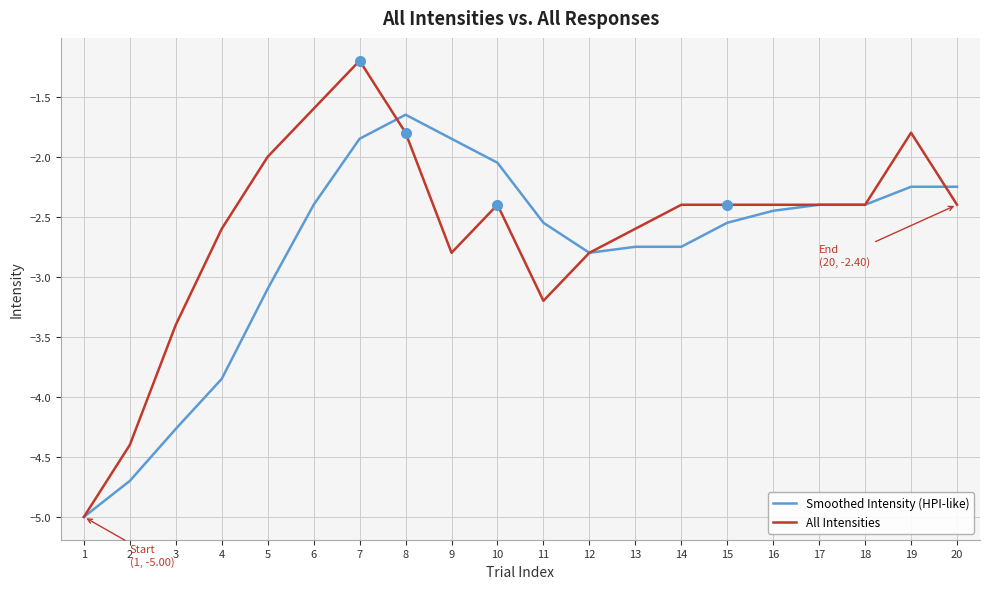

True or false: Smoothed Intensity (HPI-like) has more than 0 points higher than both neighbors.

True